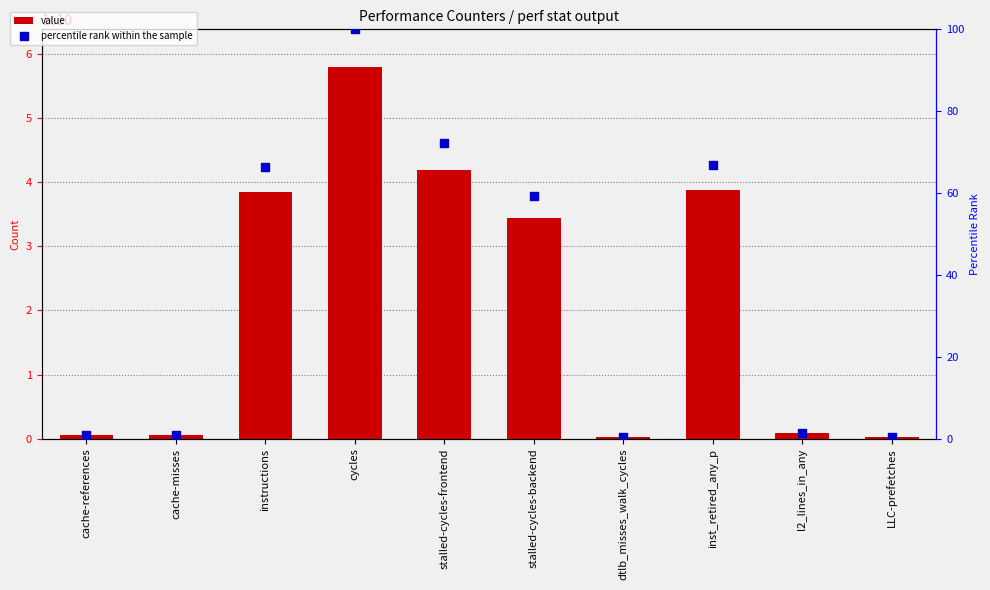

Which series contains the highest Y value?

value